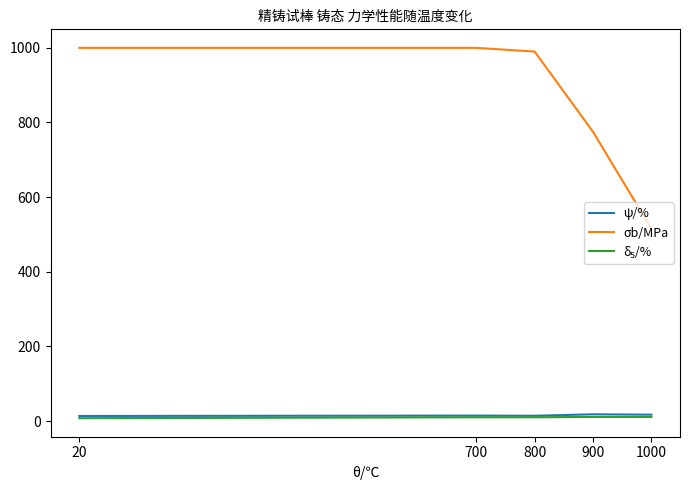

Which series has the largest total across all categories?

σb/MPa